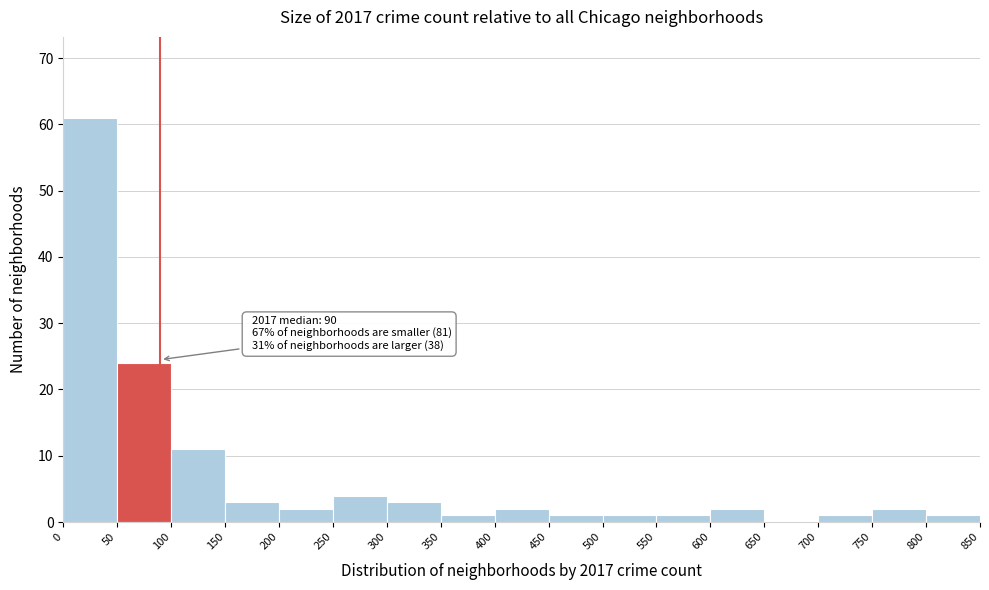

Over which range of the x-axis is the bar tallest?

0 to 50